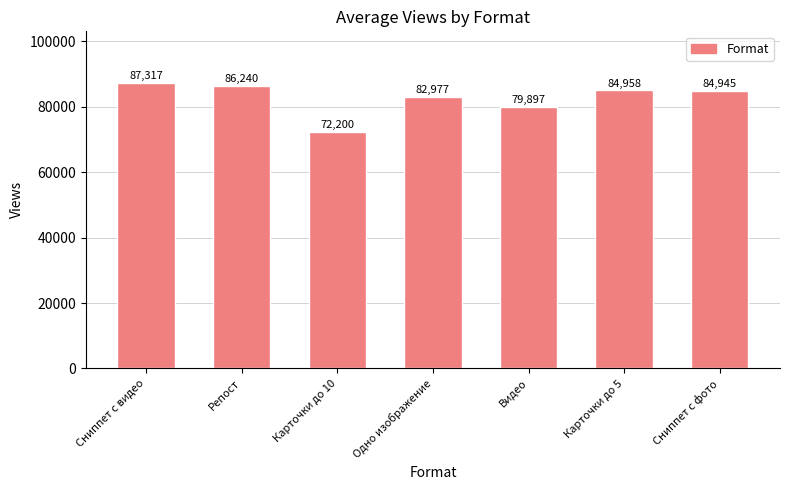

What is the ratio of the value at Одно изображение to the value at Карточки до 5?

1.0